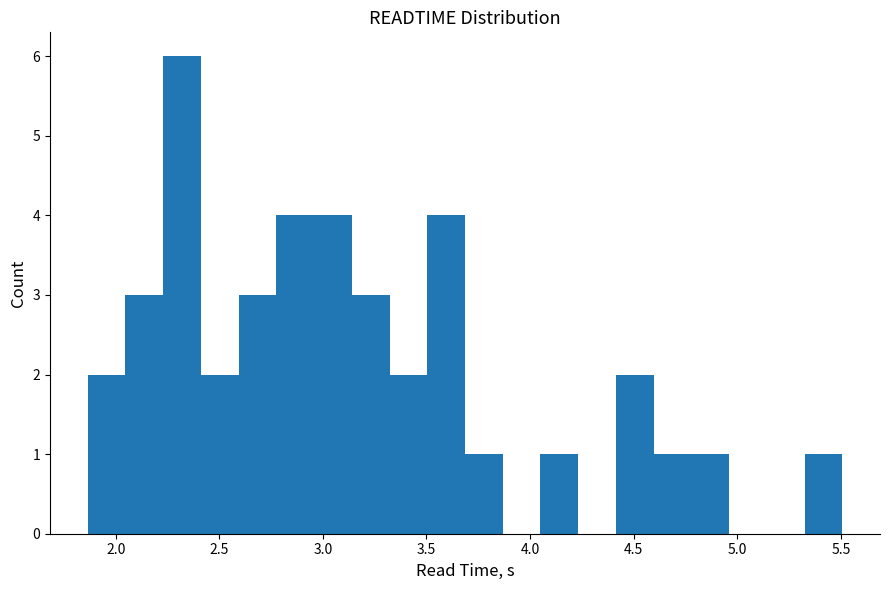

Read against the x-axis, roughly where is the centre of the tallest bar?

2.30